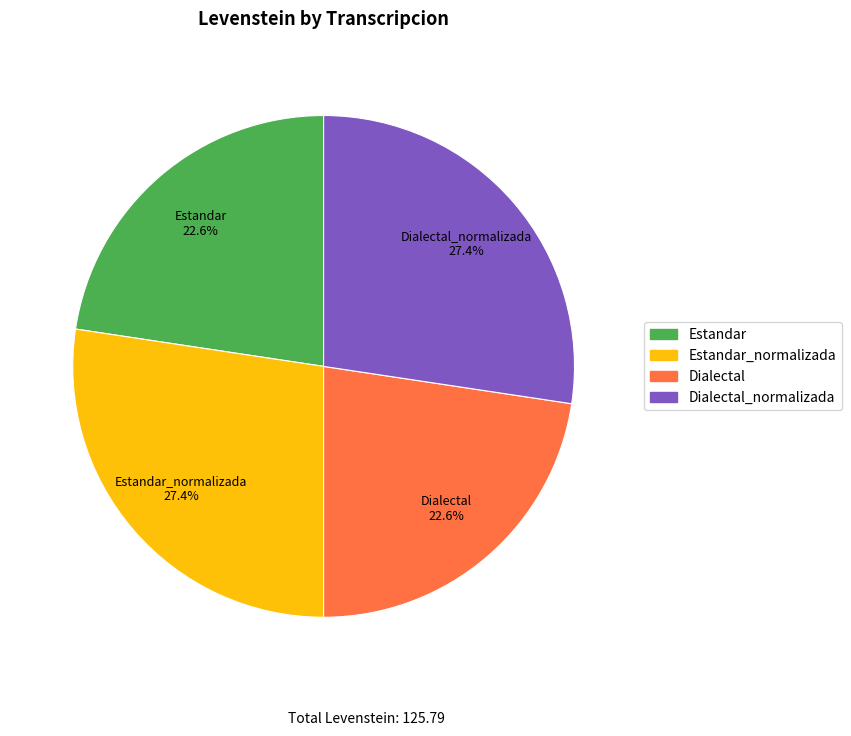

Is there any slice that represents more than half of the pie?

No